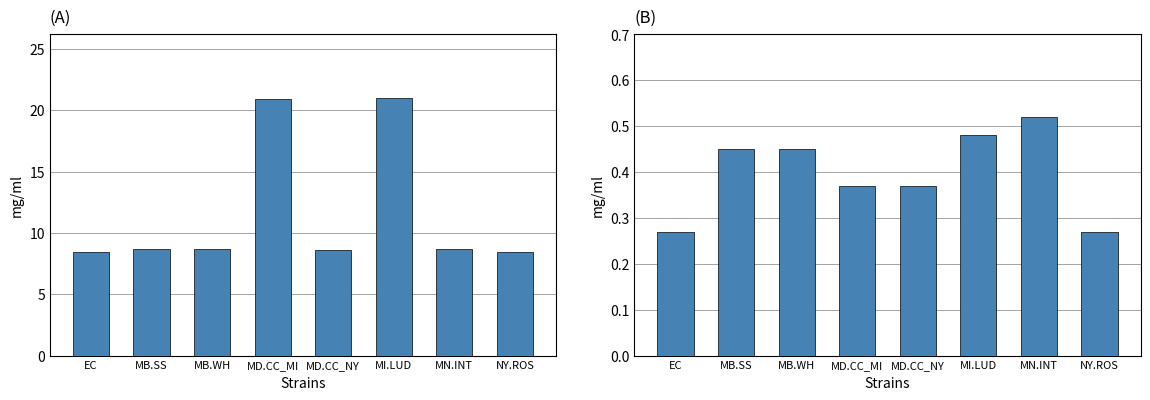

Reading left to right, transcribe all the data shown in this chart.

Intertie LMP: EC=8.5	MB.SS=8.7	MB.WH=8.7	MD.CC_MI=20.9	MD.CC_NY=8.6	MI.LUD=21.0	MN.INT=8.7	NY.ROS=8.5
Energy Loss Price: EC=0.3	MB.SS=0.5	MB.WH=0.5	MD.CC_MI=0.4	MD.CC_NY=0.4	MI.LUD=0.5	MN.INT=0.5	NY.ROS=0.3